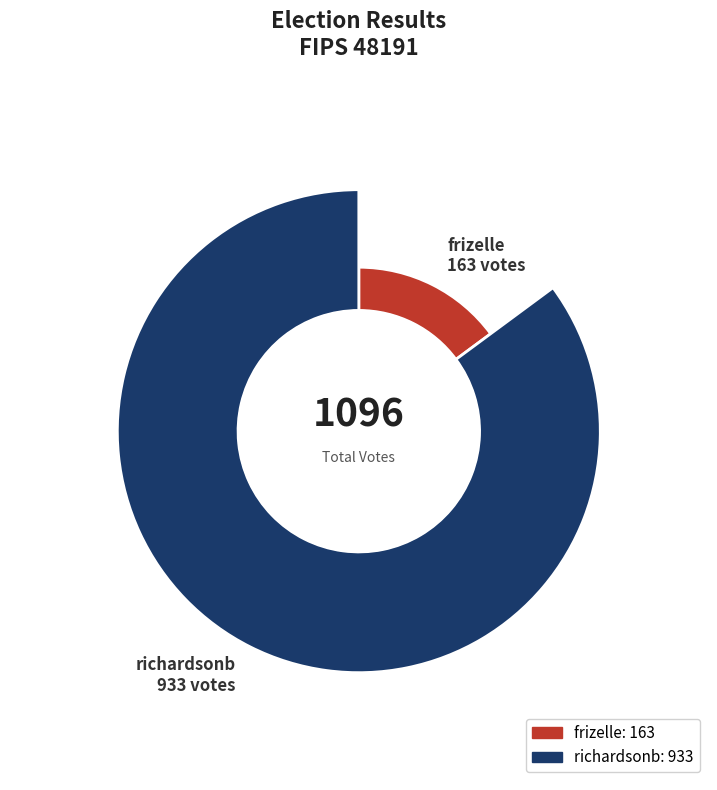

Count the number of slices in the pie.

2